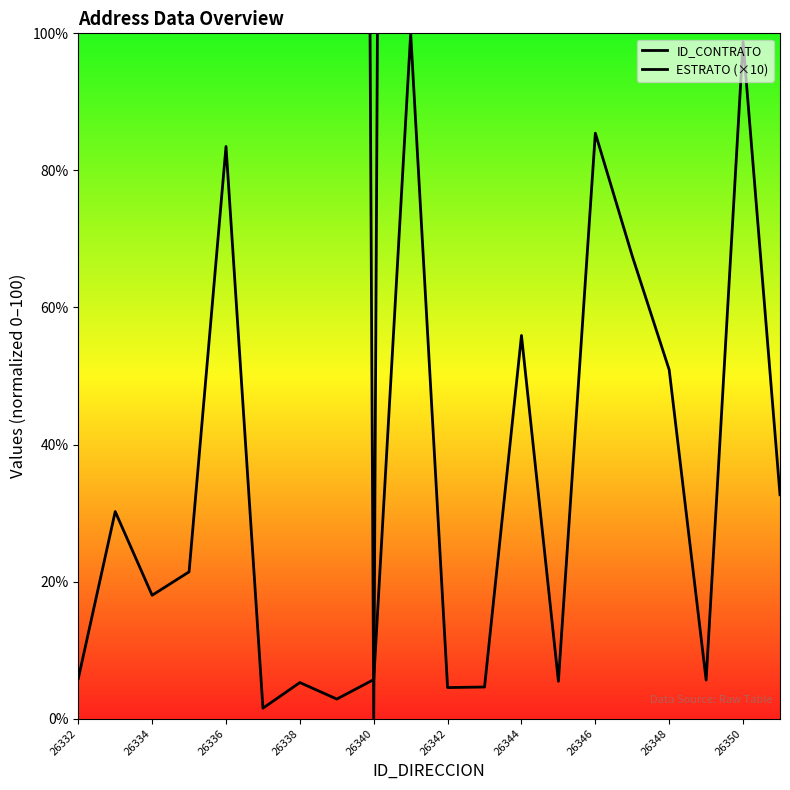

Is it true that ESTRATO (×10) equals 166.7 at 26336?

True